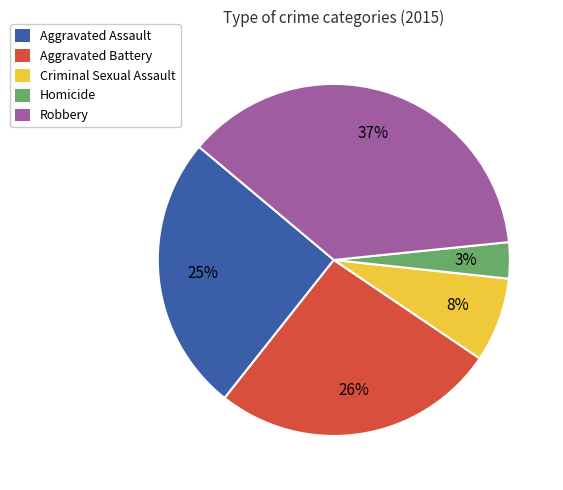

Does Aggravated Assault represent more than half of the total?

No